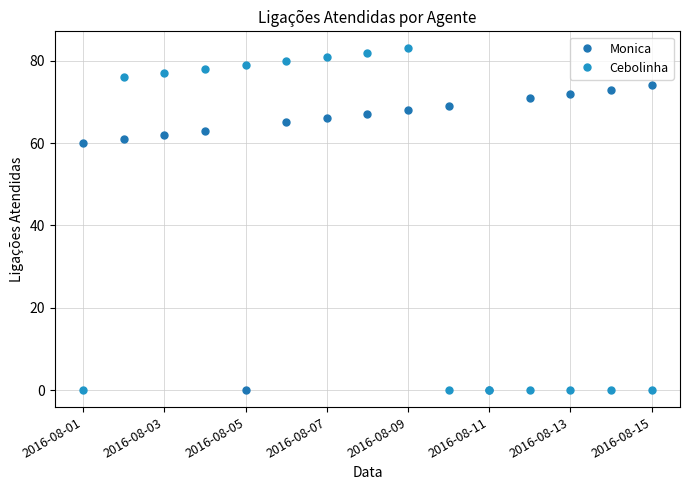

Does the chart have visible grid lines?

Yes